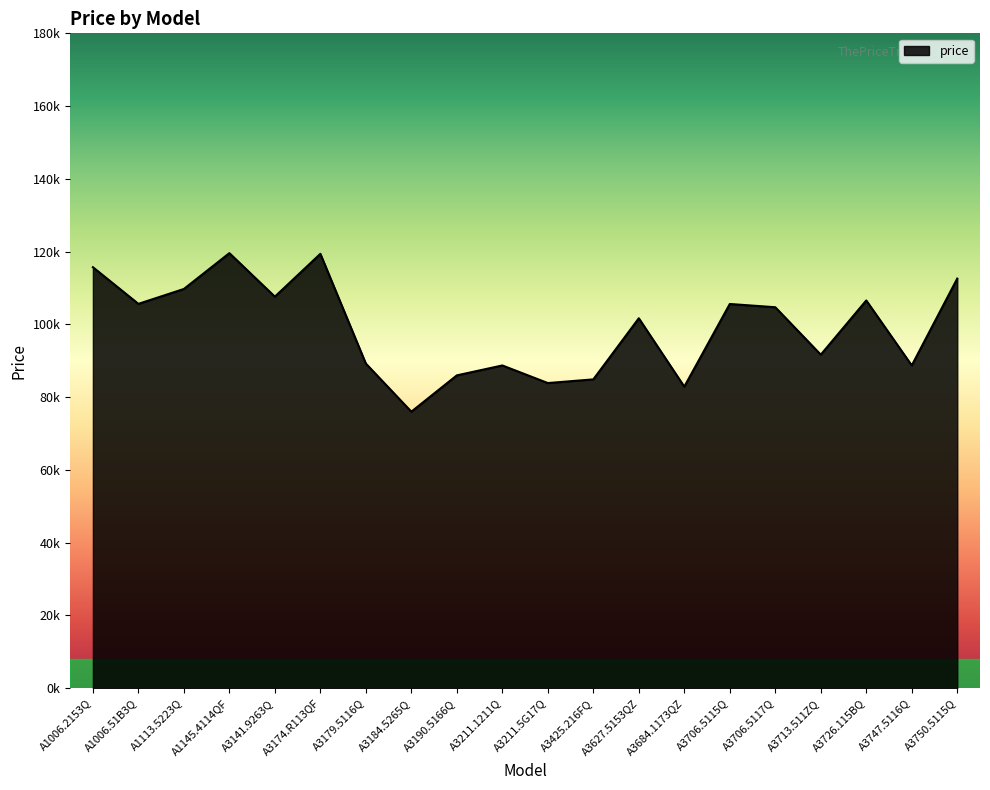

True or false: there are more than 1 points higher than both neighbors.

True